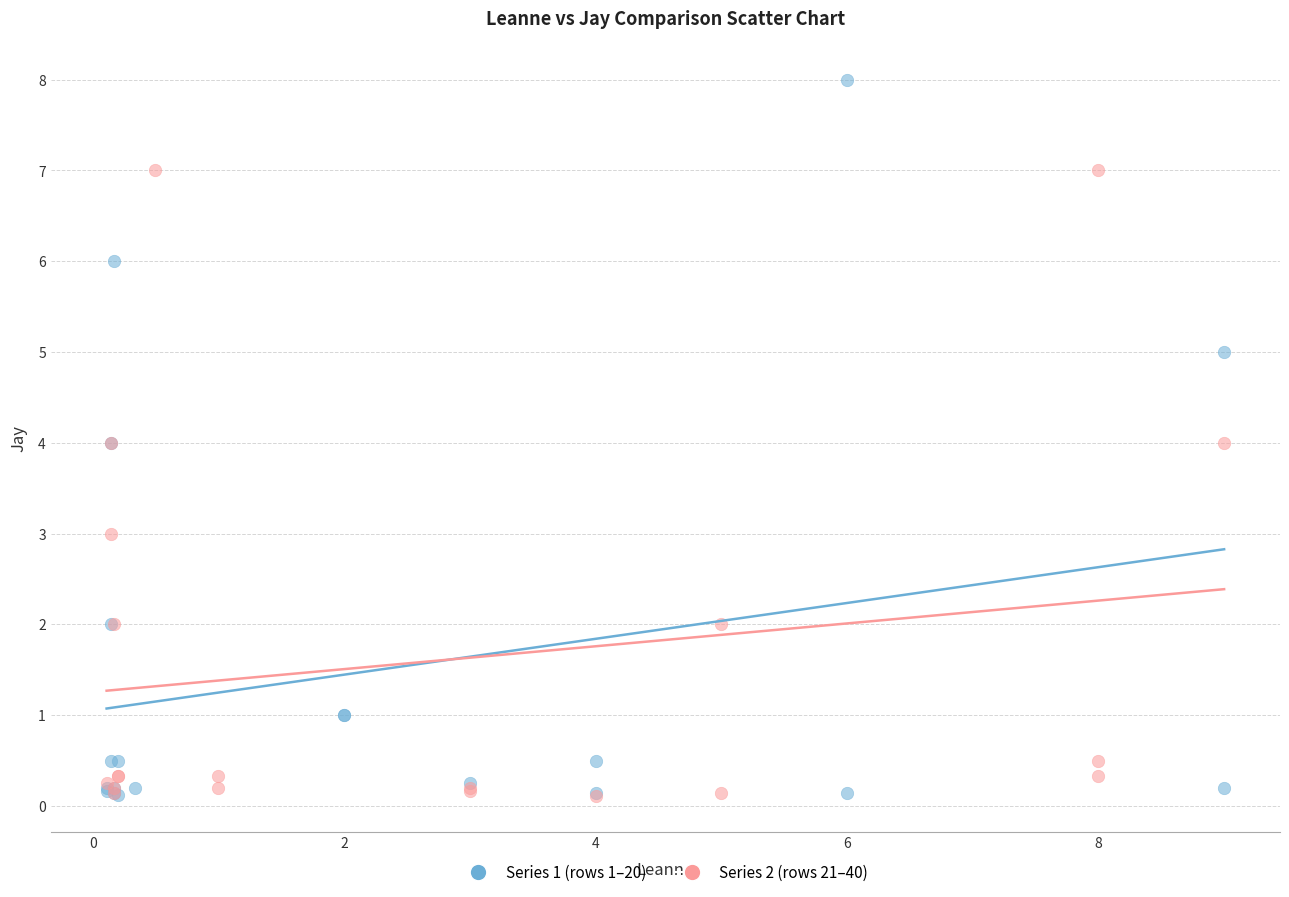

Which series has the largest Y range (max minus min)?

Series 1 (rows 1–20)